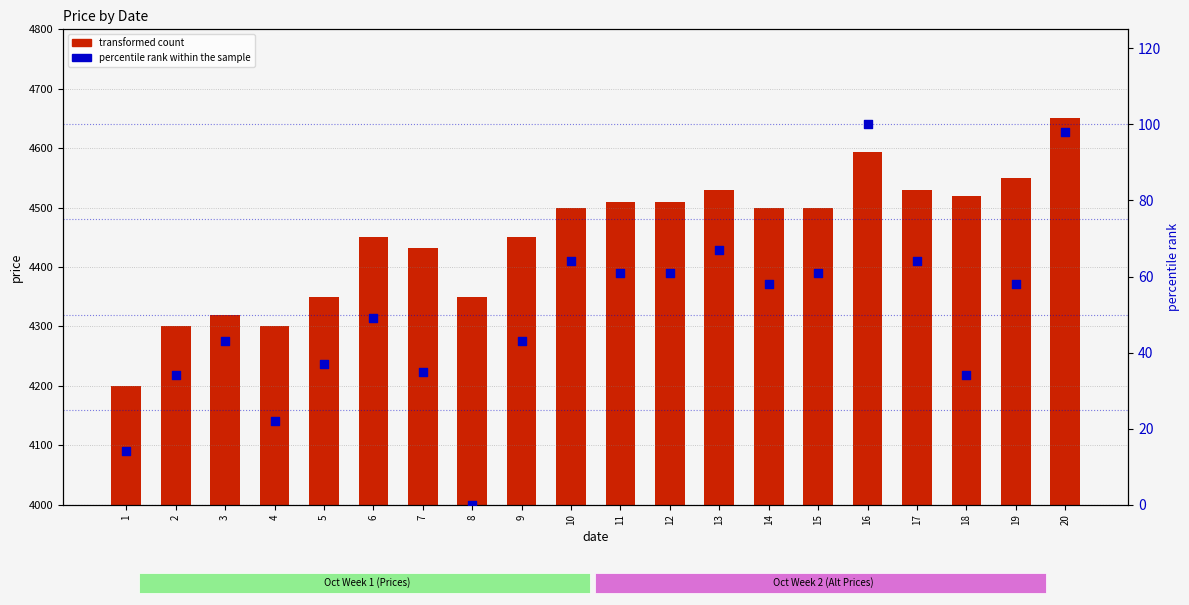

Which series has the largest total across all categories?

Series 1 (Oct prices)